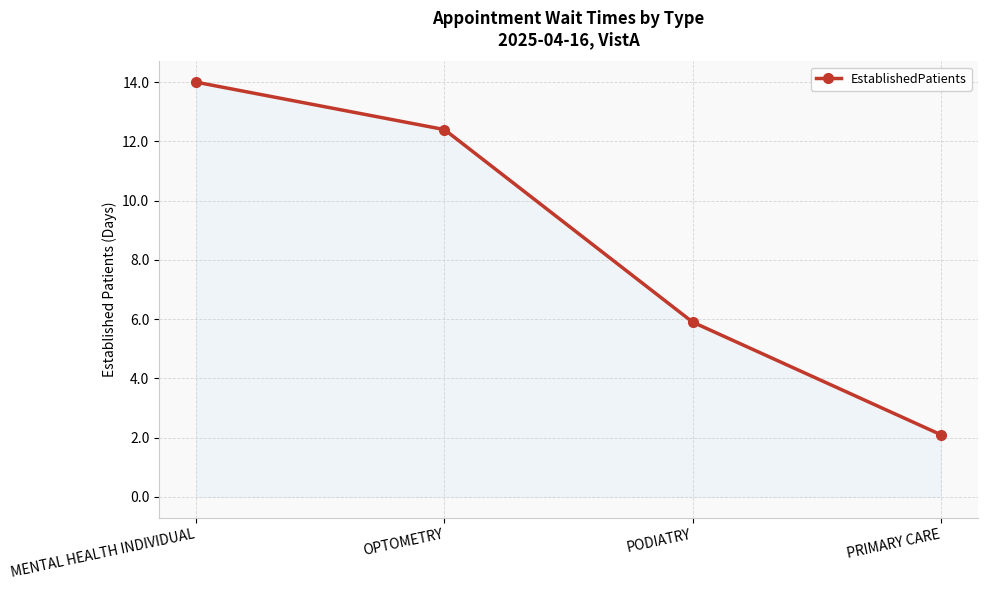

What is the value of the 2nd point from the left?

12.4